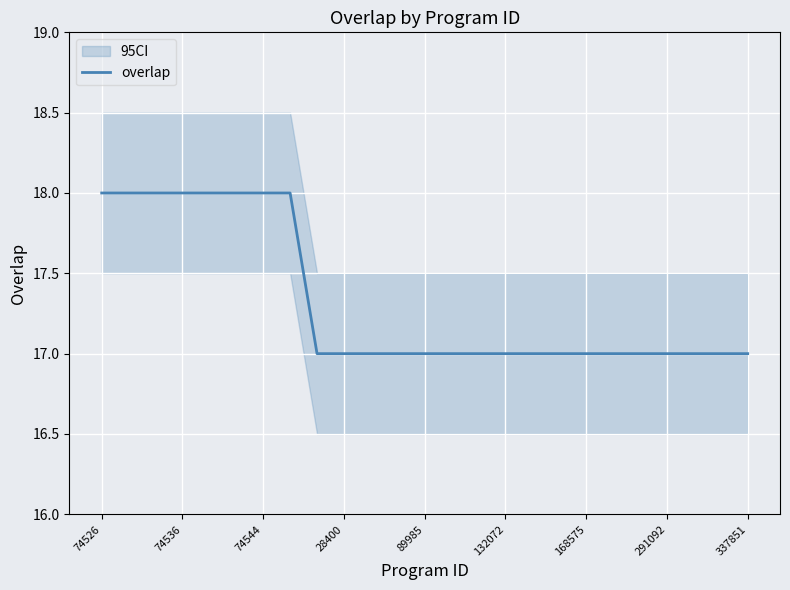

What is the highest value of the overlap series?

18